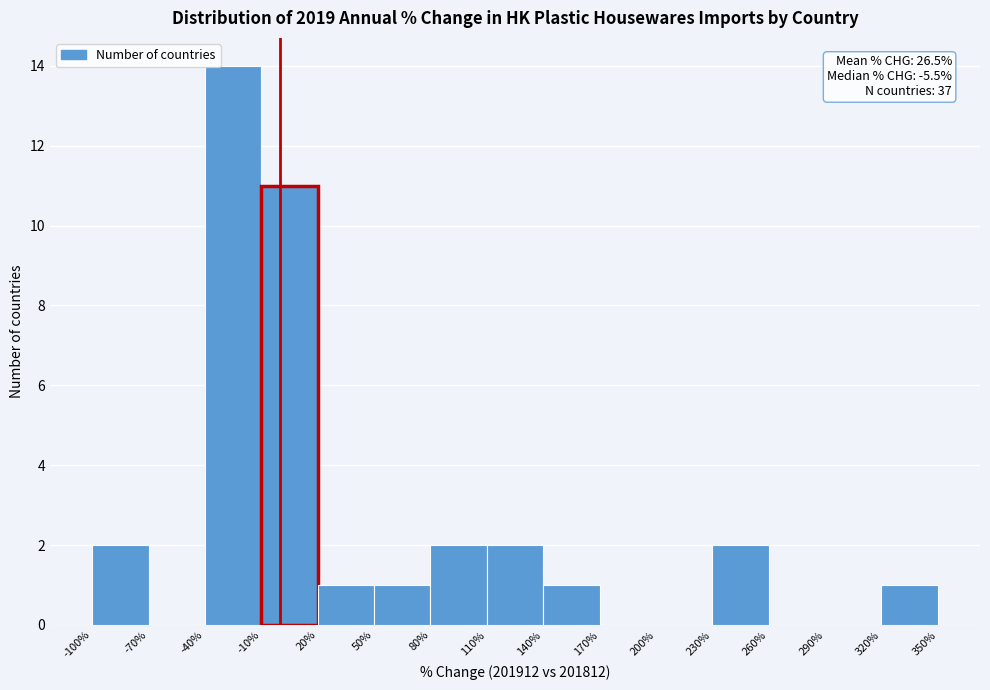

Which range on the x-axis has the tallest bar?

-40% to -10%